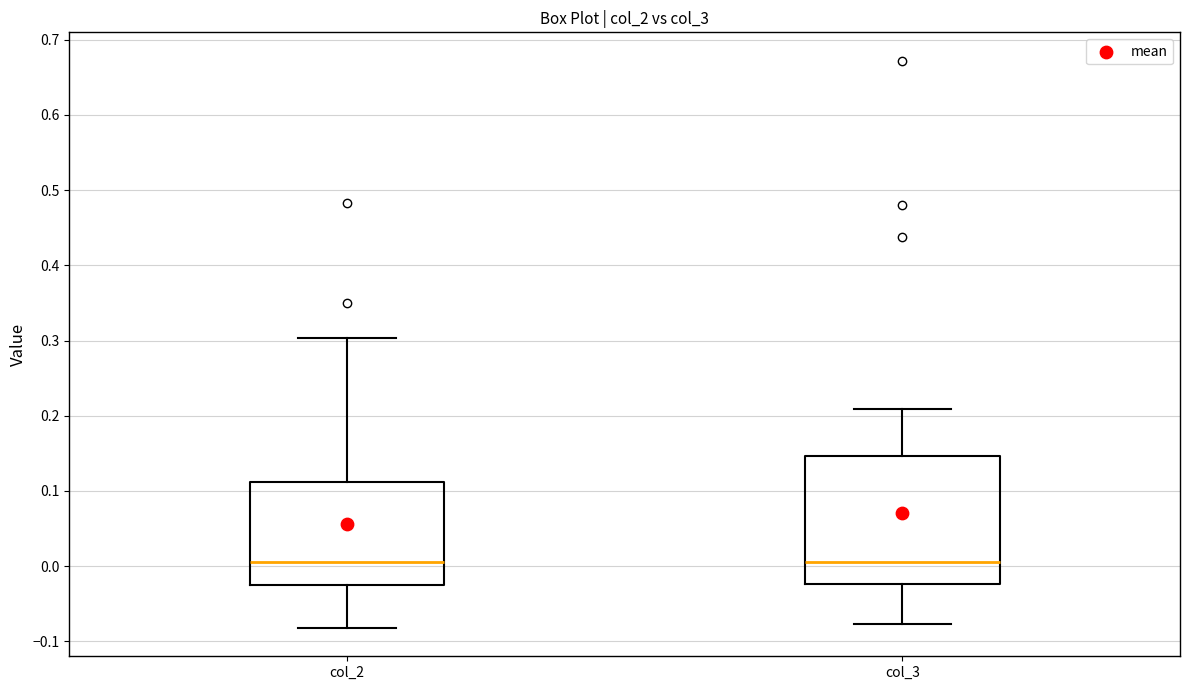

Where does the lower whisker of the box for col_3 end on the y-axis? The values are not printed on the chart, so give them approximately, as read against the axis.

-0.08